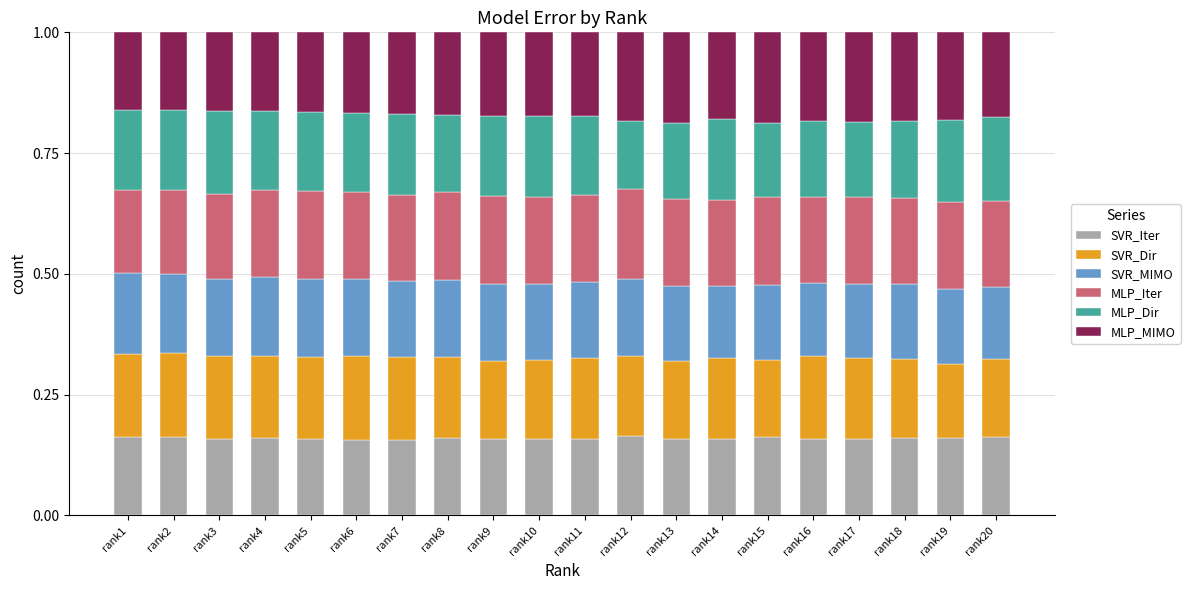

What is the total value across all series at rank16?

1.0